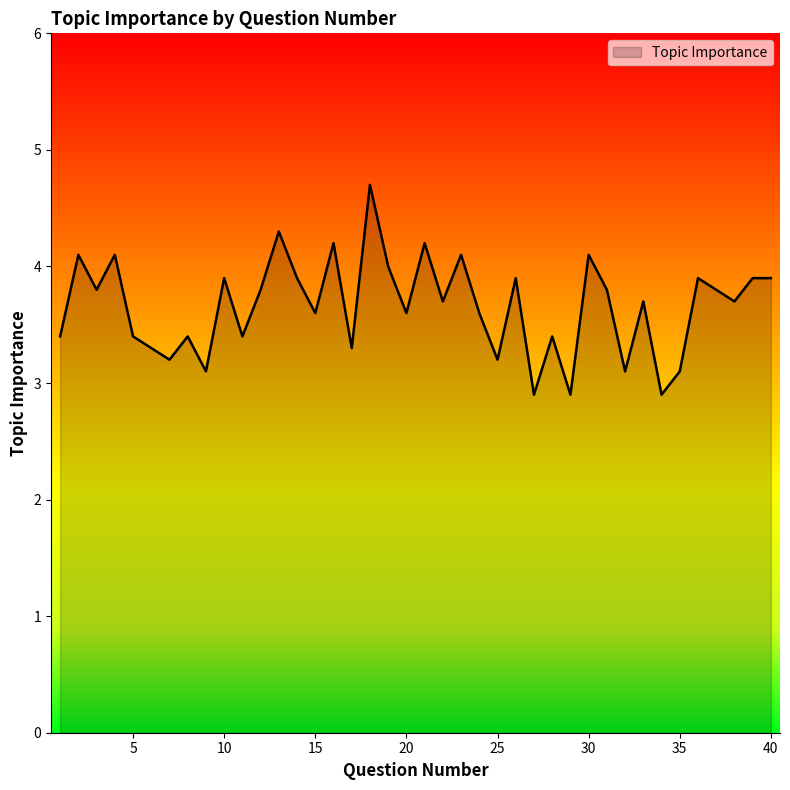

What is the smallest value displayed?

2.9